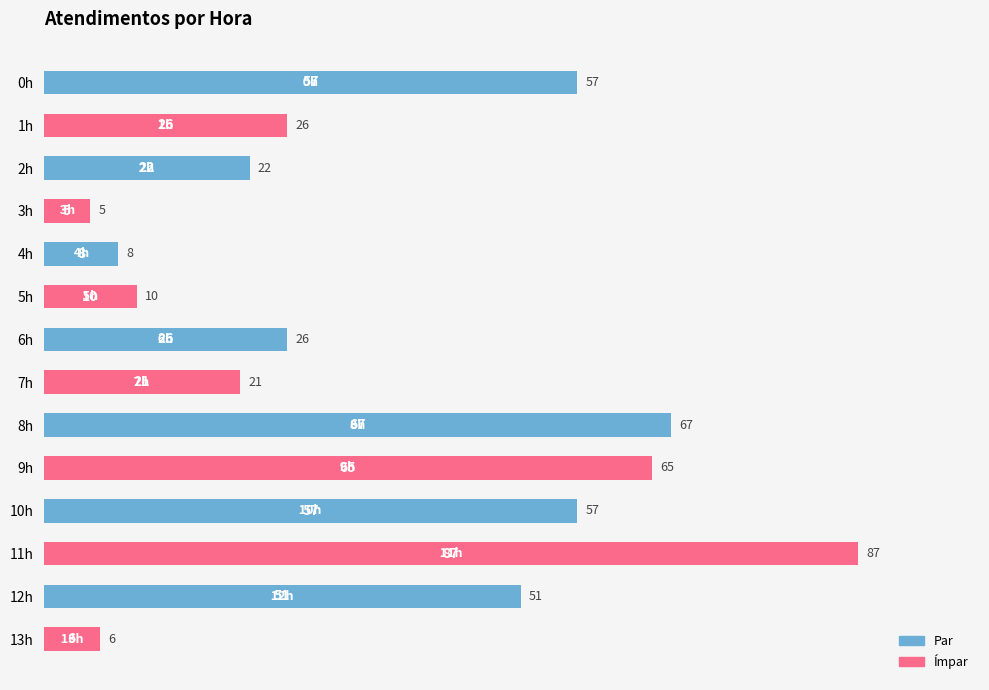

What is the value of the 7th bar from the top?

26